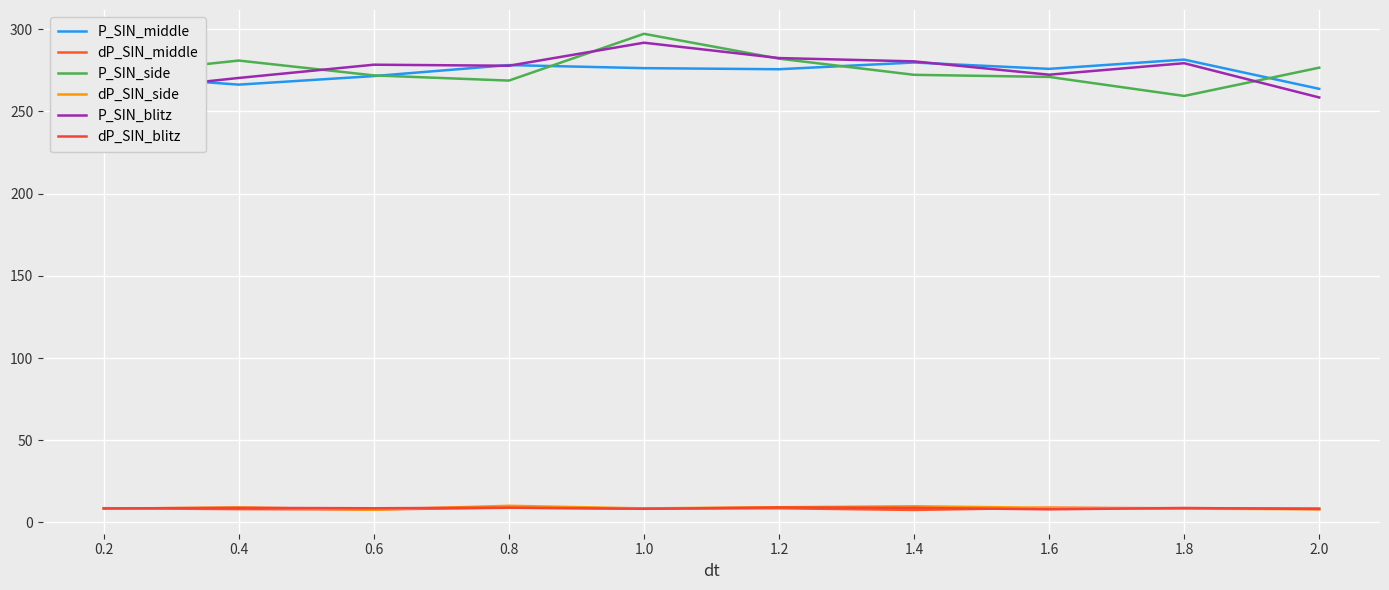

At which label is dP_SIN_blitz closest to 8?

1.6